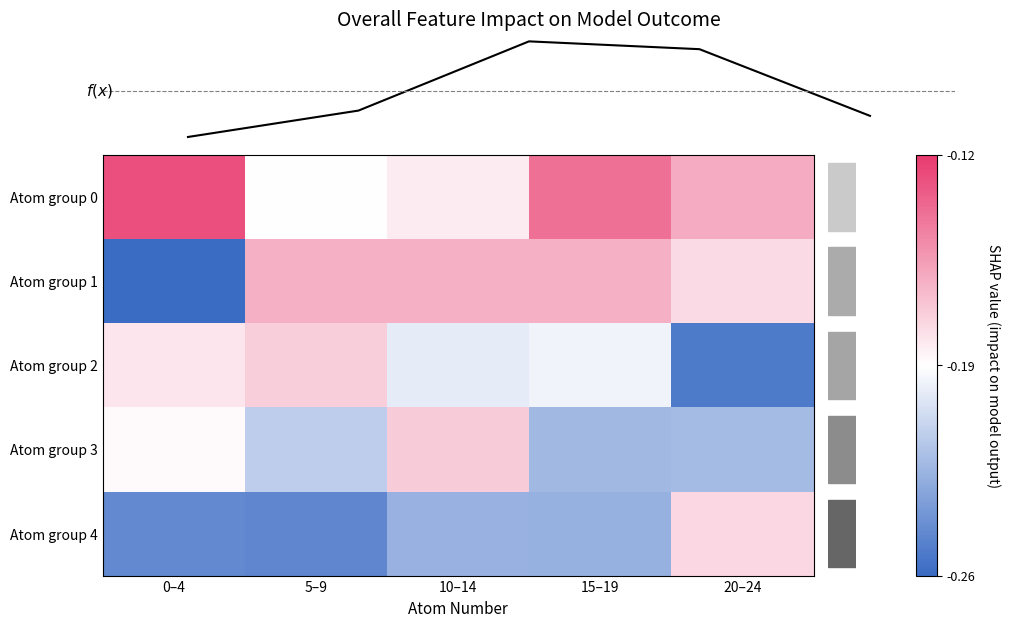

Reading left to right, list all the values displayed in this chart.

f(x): -0.2	-0.2	-0.2	-0.2	-0.2
row_0: -0.1	-0.2	-0.2	-0.1	-0.2
row_1: -0.3	-0.2	-0.2	-0.2	-0.2
row_2: -0.2	-0.2	-0.2	-0.2	-0.3
row_3: -0.2	-0.2	-0.2	-0.2	-0.2
row_4: -0.2	-0.2	-0.2	-0.2	-0.2